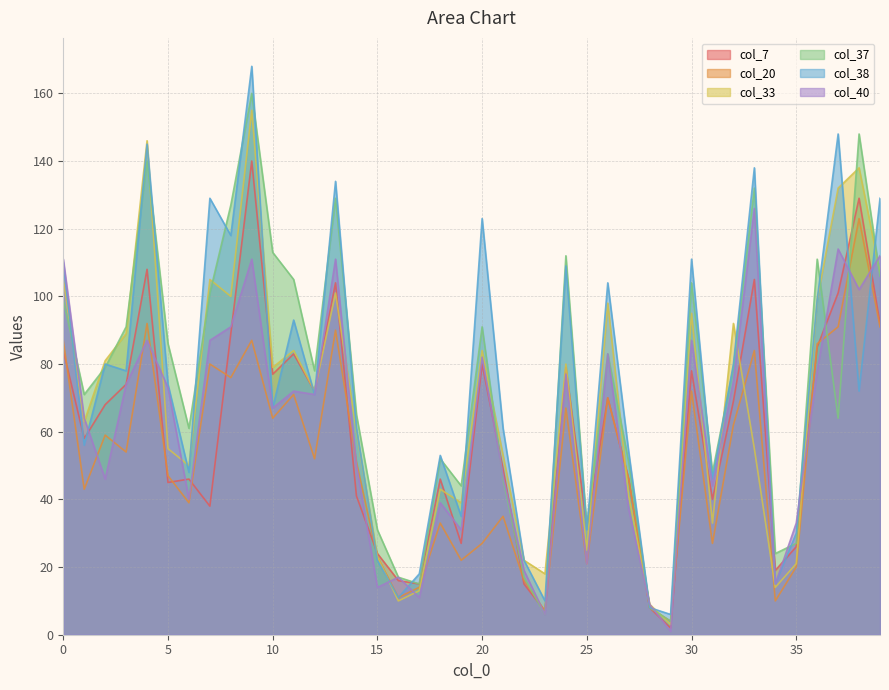

What is the spread (max minus min) of values at 28?

1